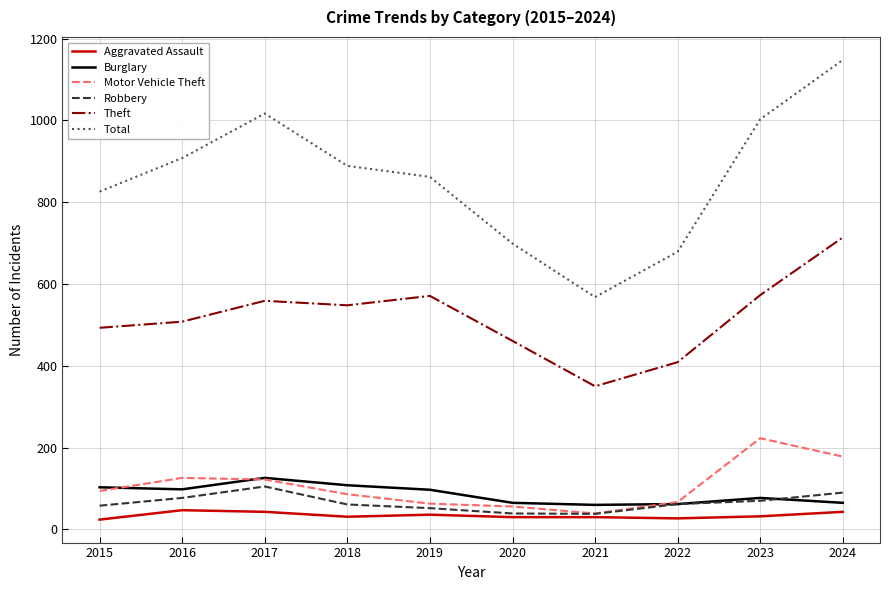

What is the sum of all Robbery values?

652